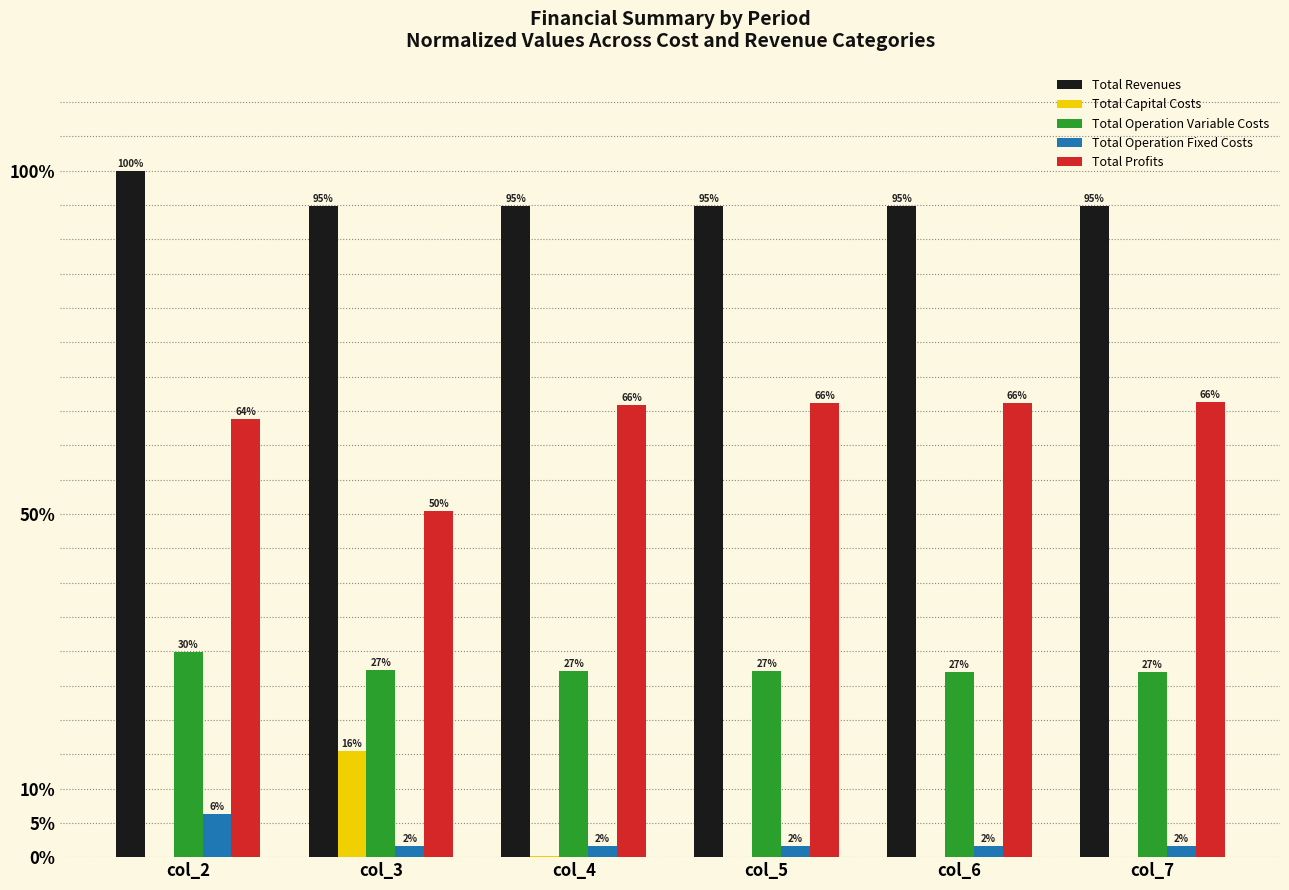

How many groups of bars are there?

6